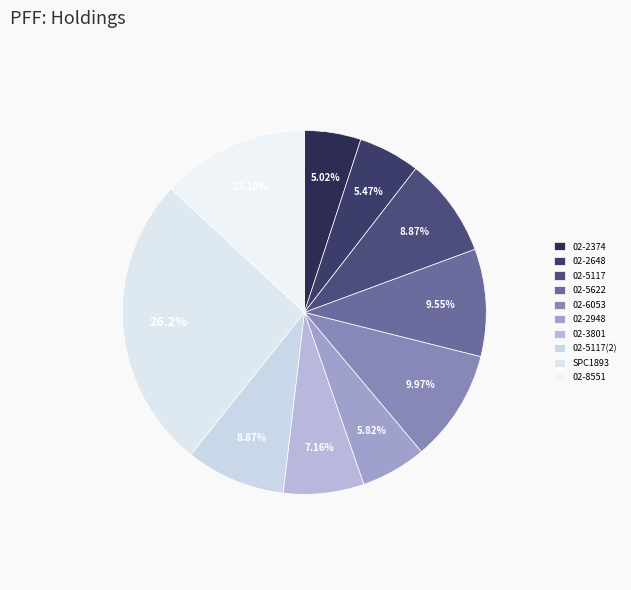

How many segments does this pie chart have?

10